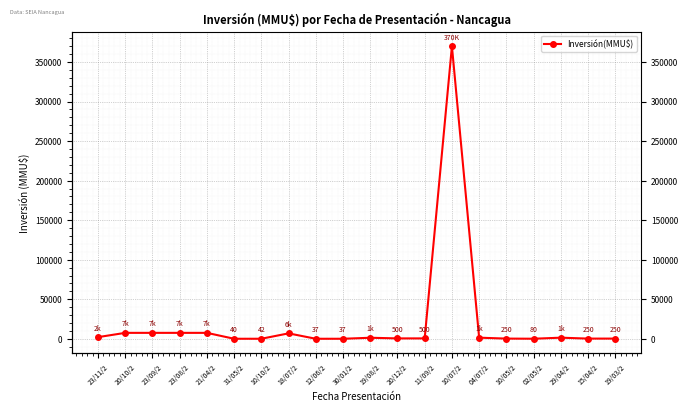

Reading left to right, extract all data points from this chart.

23/11/2=2100	20/10/2=7500	23/09/2=7500	23/08/2=7500	21/04/2=7500	31/05/2=40	10/10/2=42	18/07/2=6860	12/06/2=37	30/01/2=37	19/08/2=1300	20/12/2=500	11/09/2=500	10/07/2=370000	04/07/2=1400	10/05/2=250	02/05/2=80	29/04/2=1400	15/04/2=250	19/03/2=250